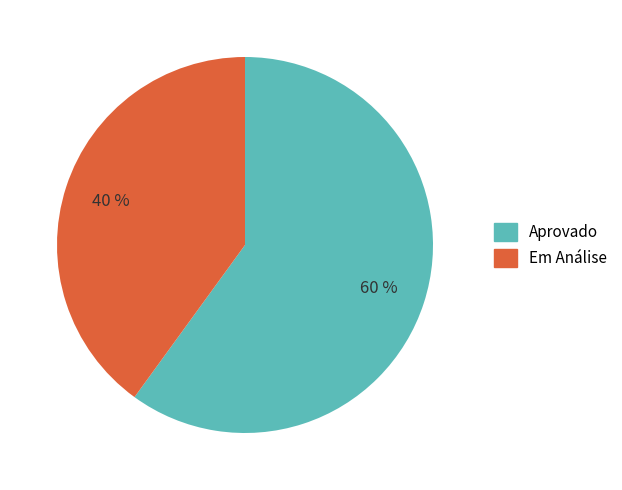

What is the largest slice in the pie chart?

Aprovado